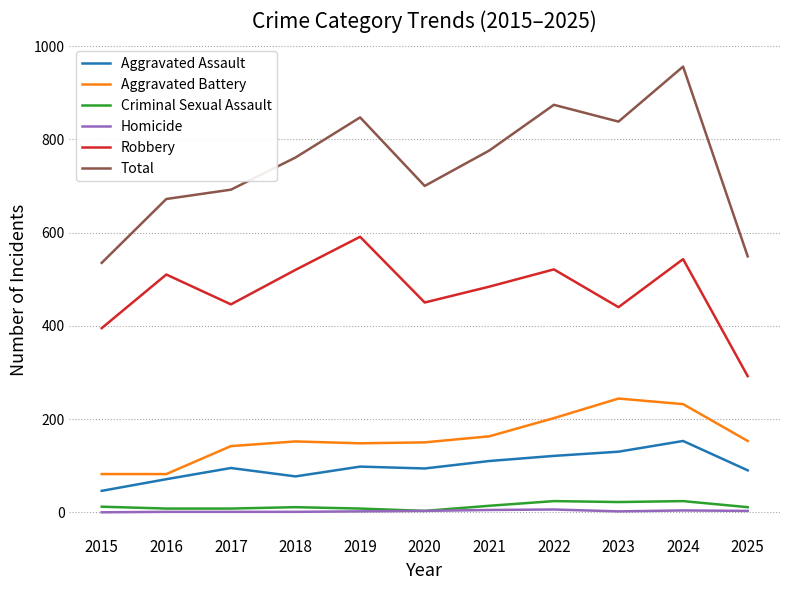

Is it true that Robbery equals 484 at 2021?

True